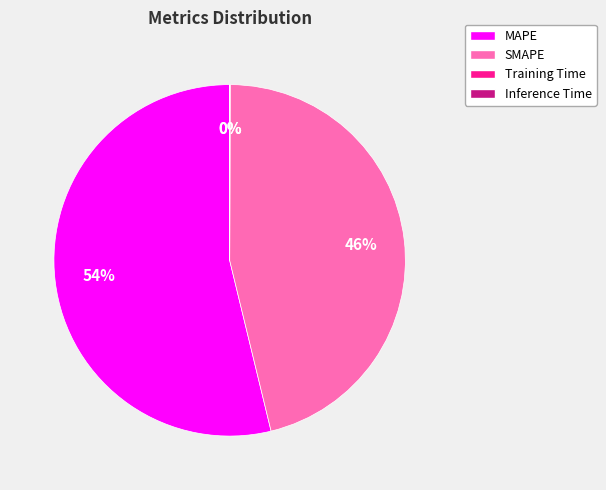

Is MAPE the majority of the pie?

Yes